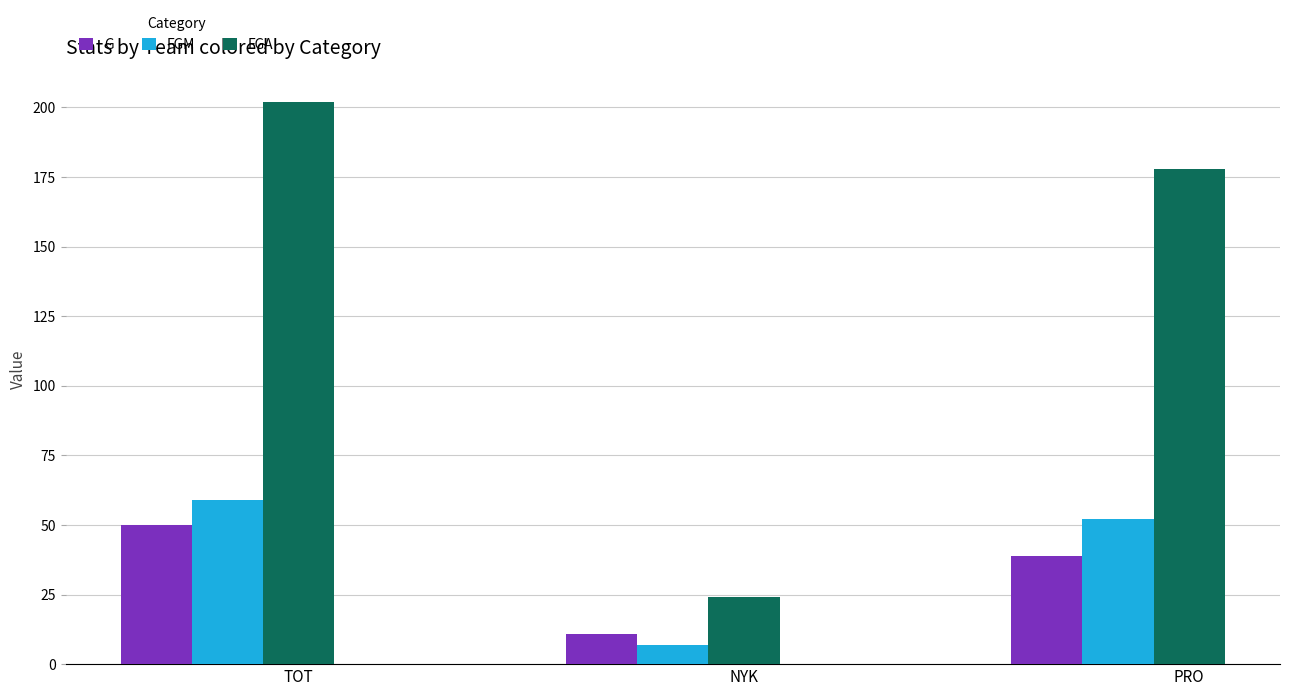

At PRO, list the series in order from smallest to largest.

G, FGM, FGA